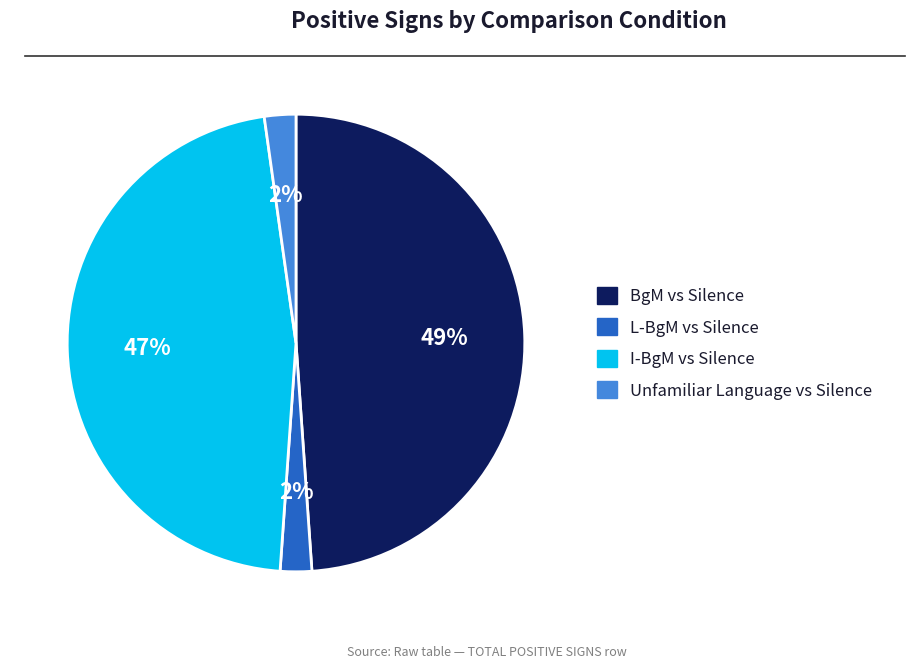

Is there any slice that represents more than half of the pie?

No